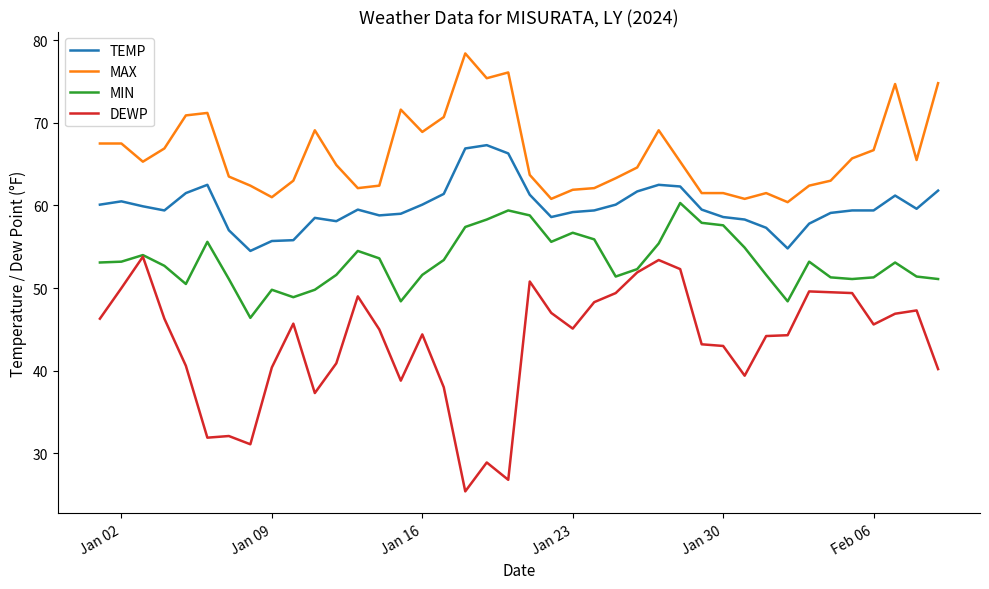

Which series has the largest range (max minus min)?

DEWP